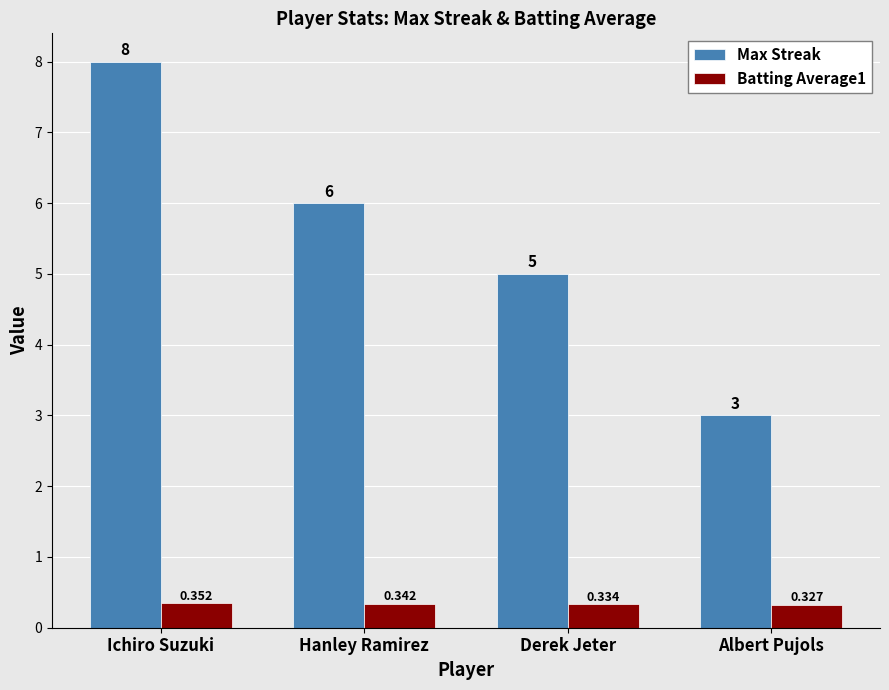

Are the bars grouped side by side (vs. stacked)?

Yes